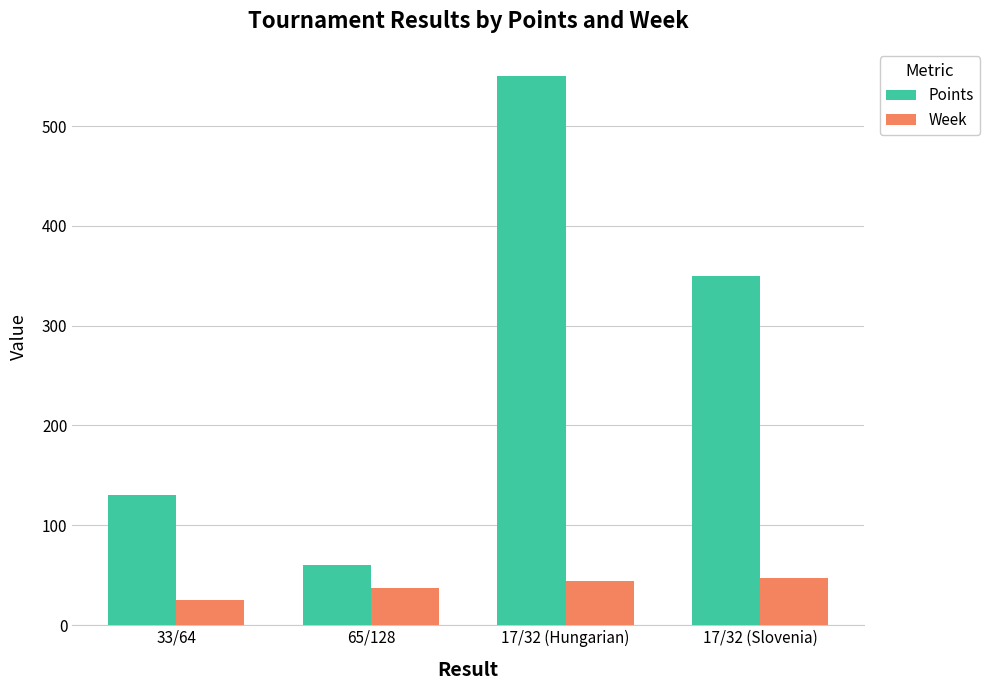

Where is Week nearest to the value 36?

65/128